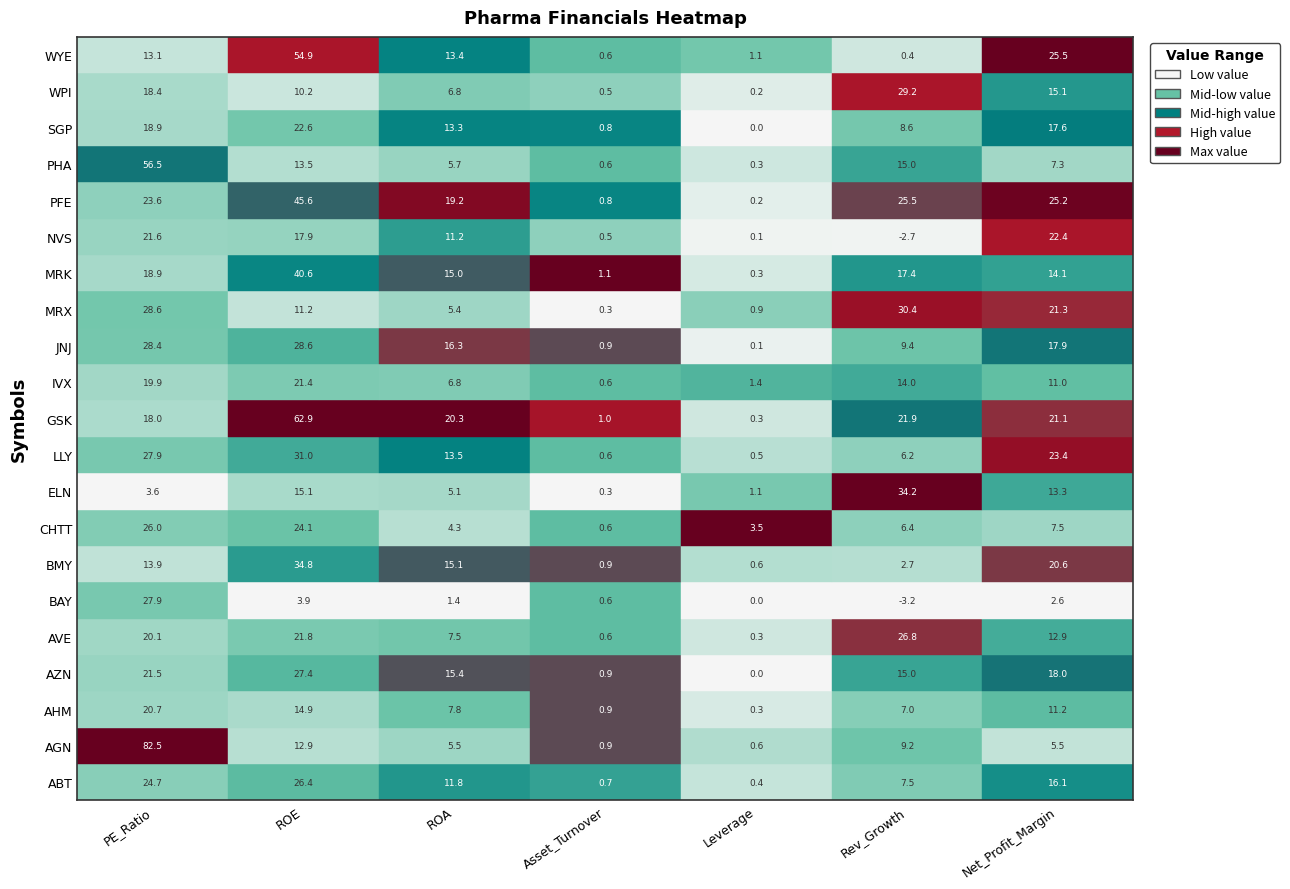

What is the difference between the highest and lowest values at 5?

37.4